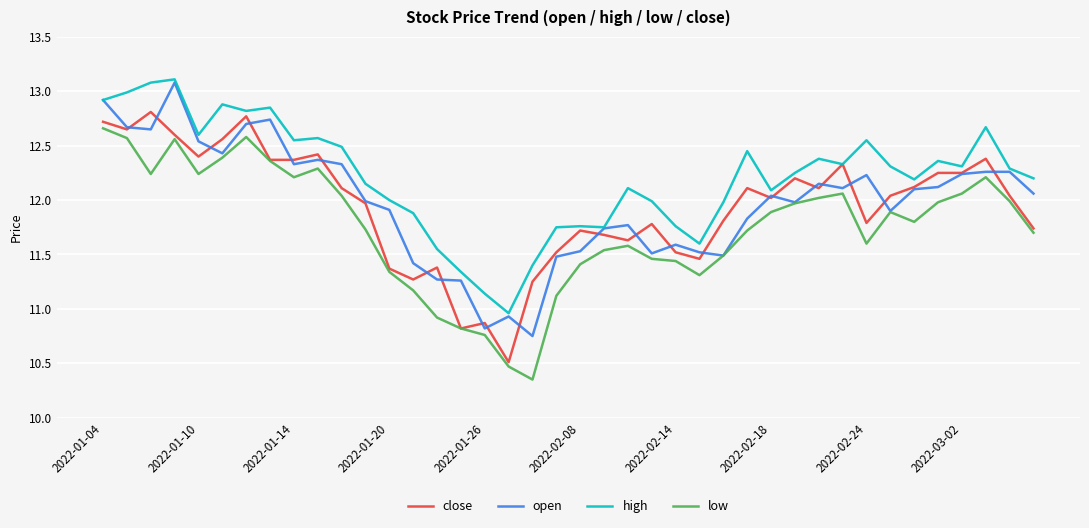

True or false: low and high intersect in this chart.

False